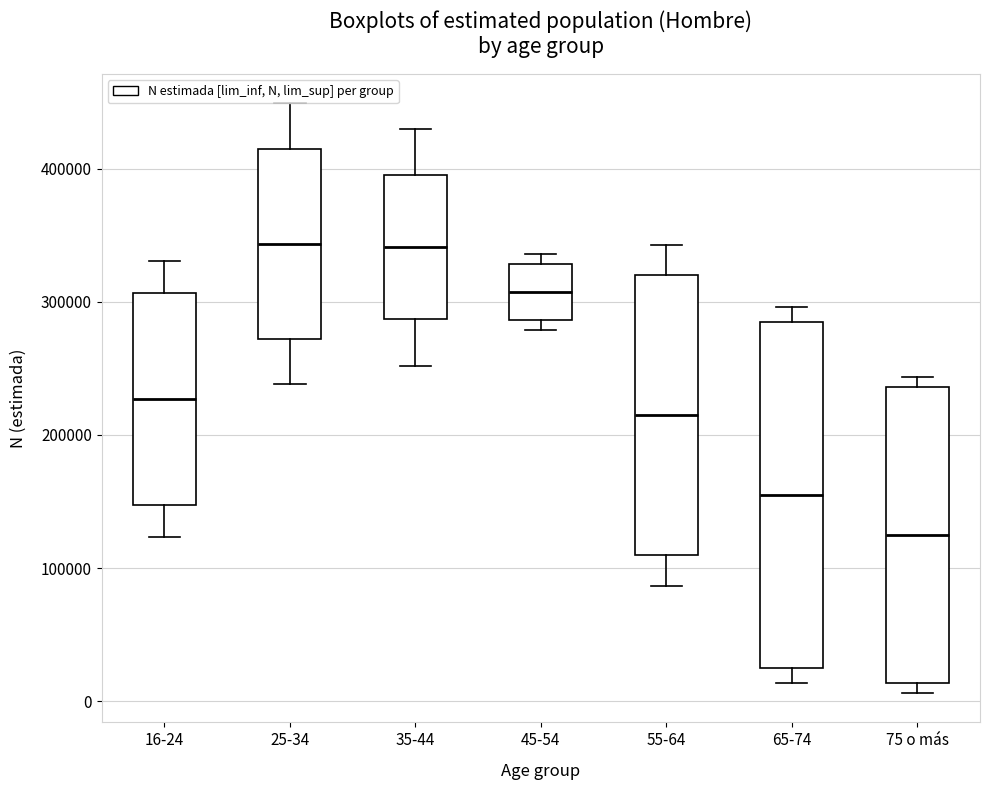

Where does the lower whisker of the box for 65-74 end on the y-axis? The values are not printed on the chart, so give them approximately, as read against the axis.

10000